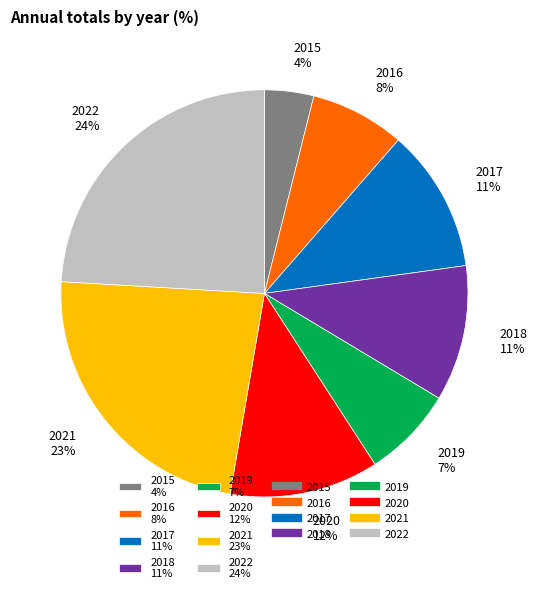

To the nearest percent, what percentage of the pie is 2015?

4%